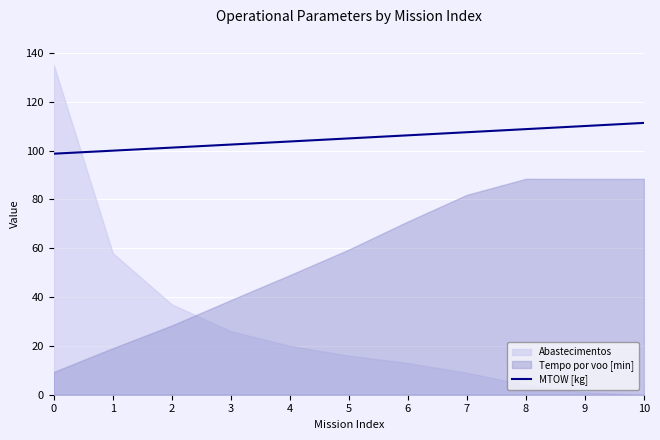

True or false: there are more than 1 points higher than both neighbors.

False